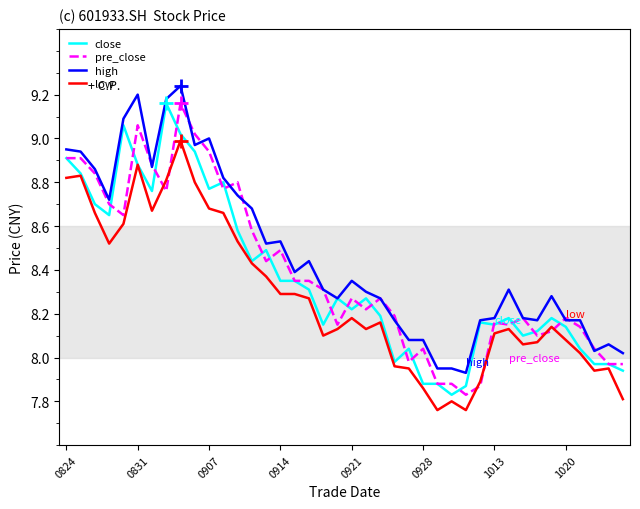

How many times do close and pre_close cross each other?

20